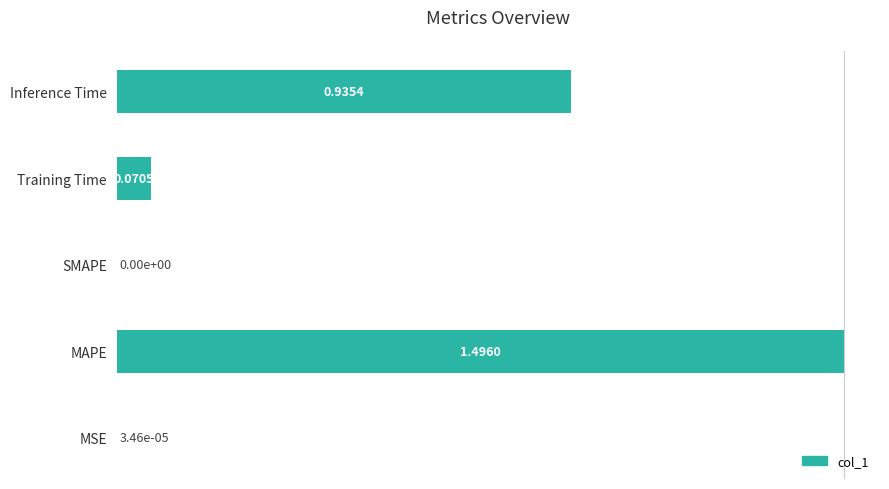

What is the average value?

0.5